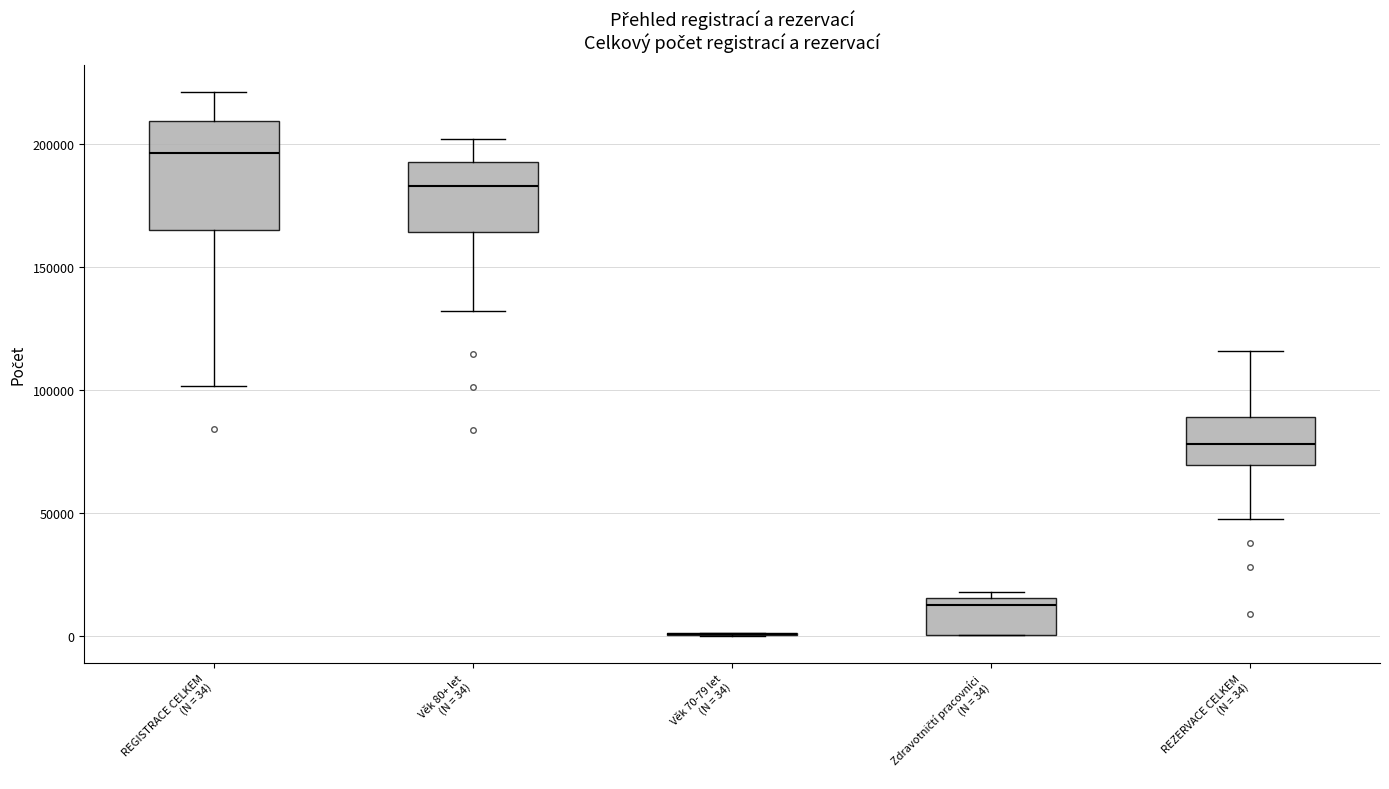

Reading left to right, transcribe this box plot: for each box, give where its median line is, the range the box spans, and where its two whiskers end, as read against the y-axis. The values are not printed on the chart, so give them approximately, as read against the axis.

REGISTRACE CELKEM (N = 34): median 195000, box 165000 to 210000, whiskers 100000 to 220000
Věk 80+ let (N = 34): median 185000, box 165000 to 195000, whiskers 130000 to 200000
Věk 70-79 let (N = 34): box collapsed to a line at 0, whiskers 0 to 0
Zdravotničtí pracovníci (N = 34): median 15000 (just below the box's upper edge), box 0 to 15000, whiskers 0 to 20000
REZERVACE CELKEM (N = 34): median 80000, box 70000 to 90000, whiskers 50000 to 115000